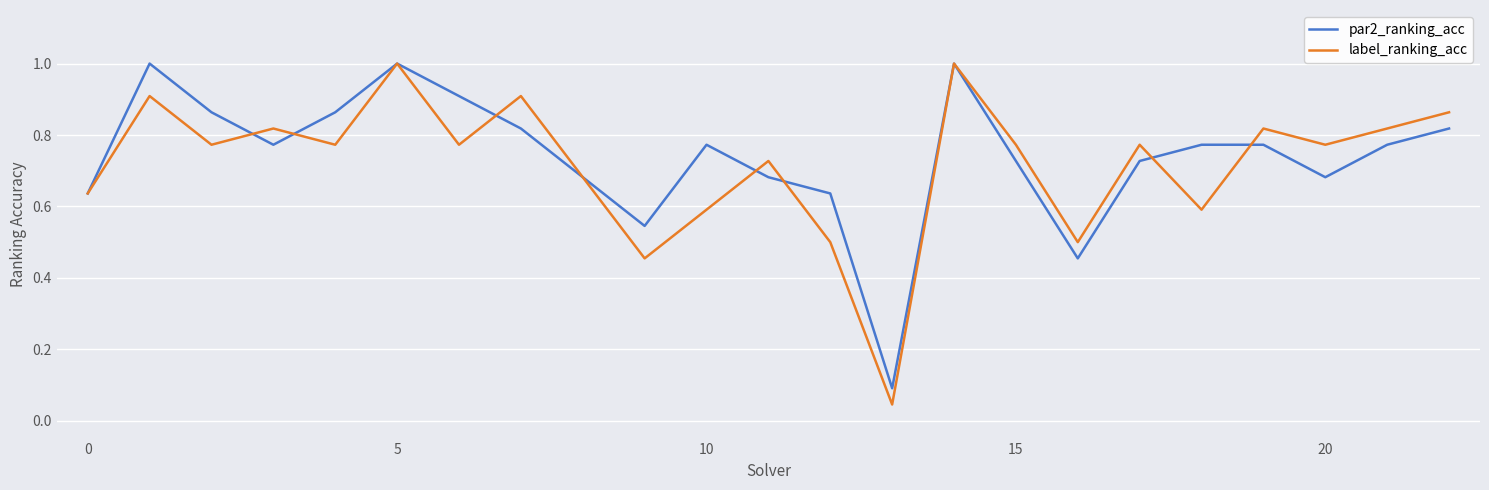

What is the greatest value displayed?

1.0